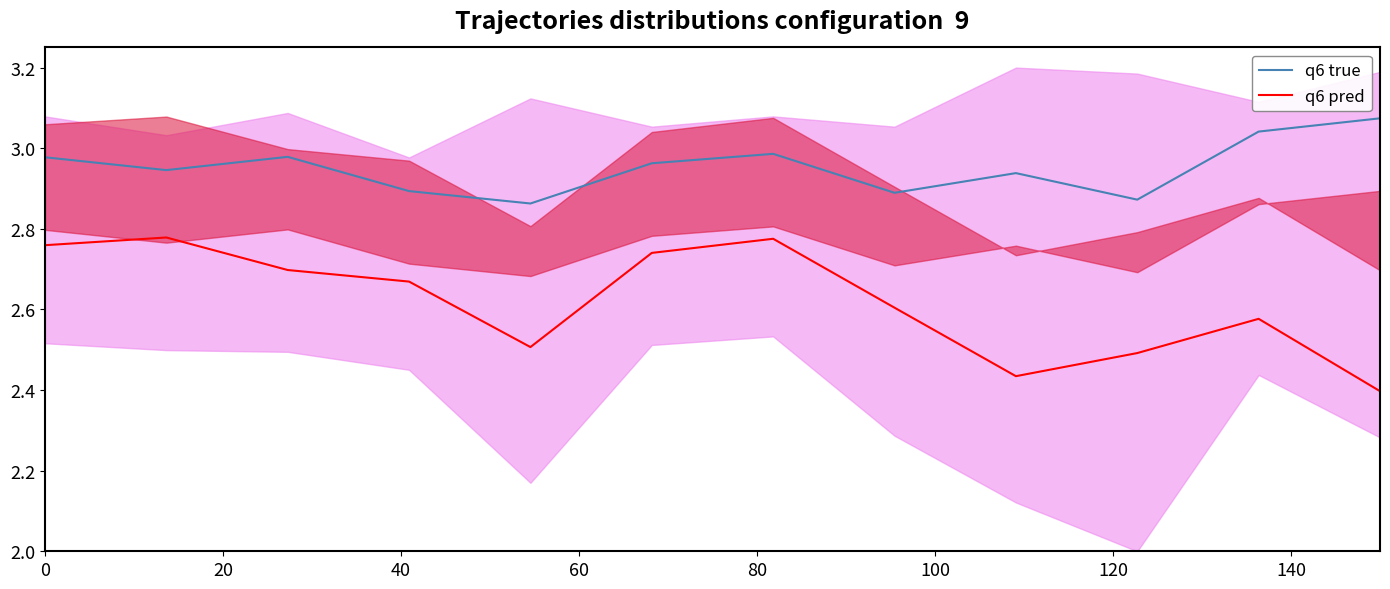

True or false: q6 true and q6 pred intersect in this chart.

False